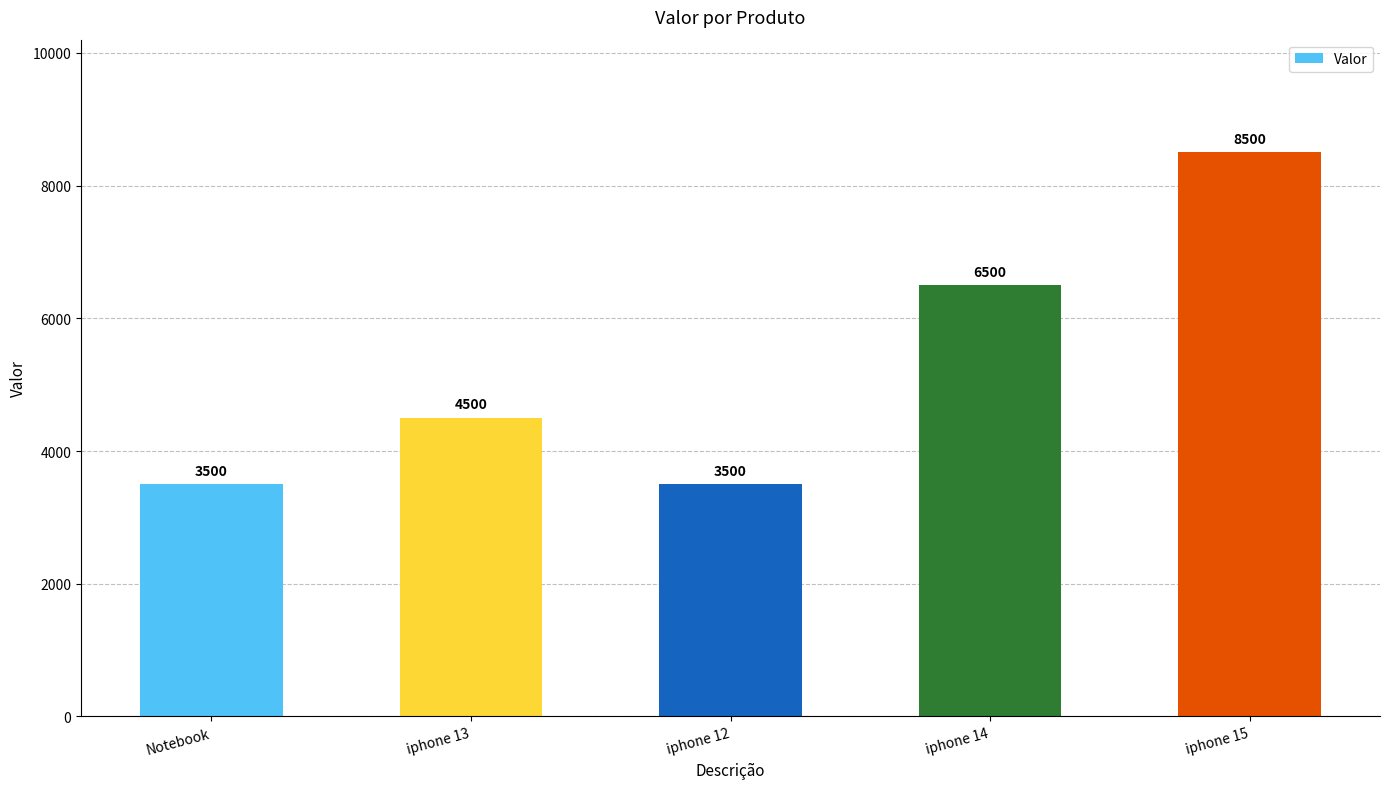

What is the difference between the values at iphone 13 and iphone 14?

2000